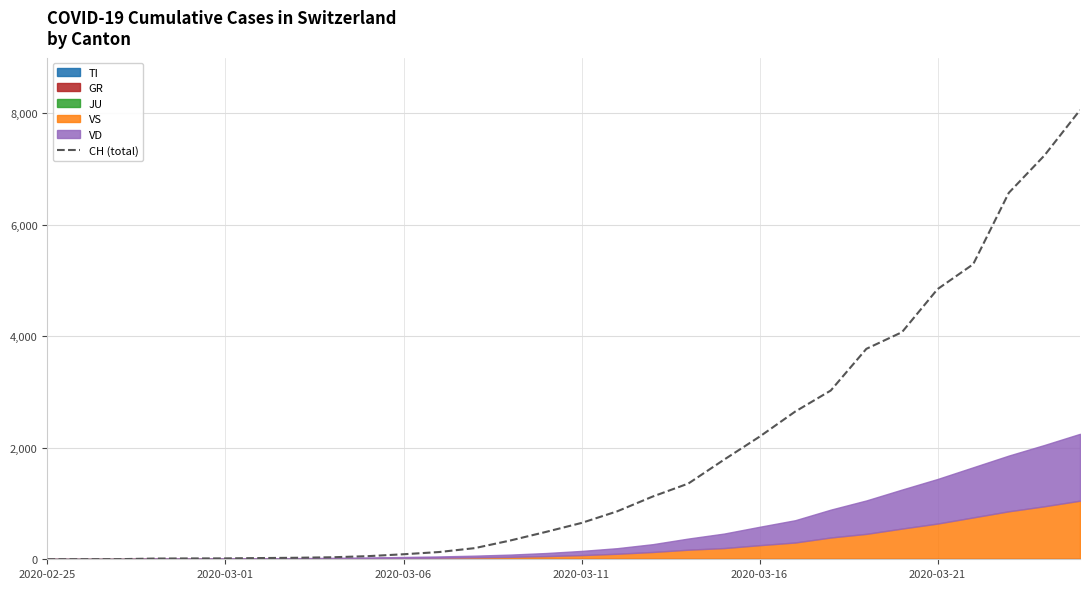

What is the sum of all values?

54970